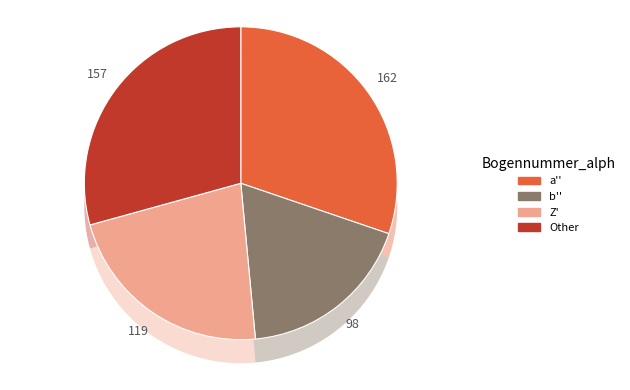

How much of the chart is everything except Z'?

77.8%